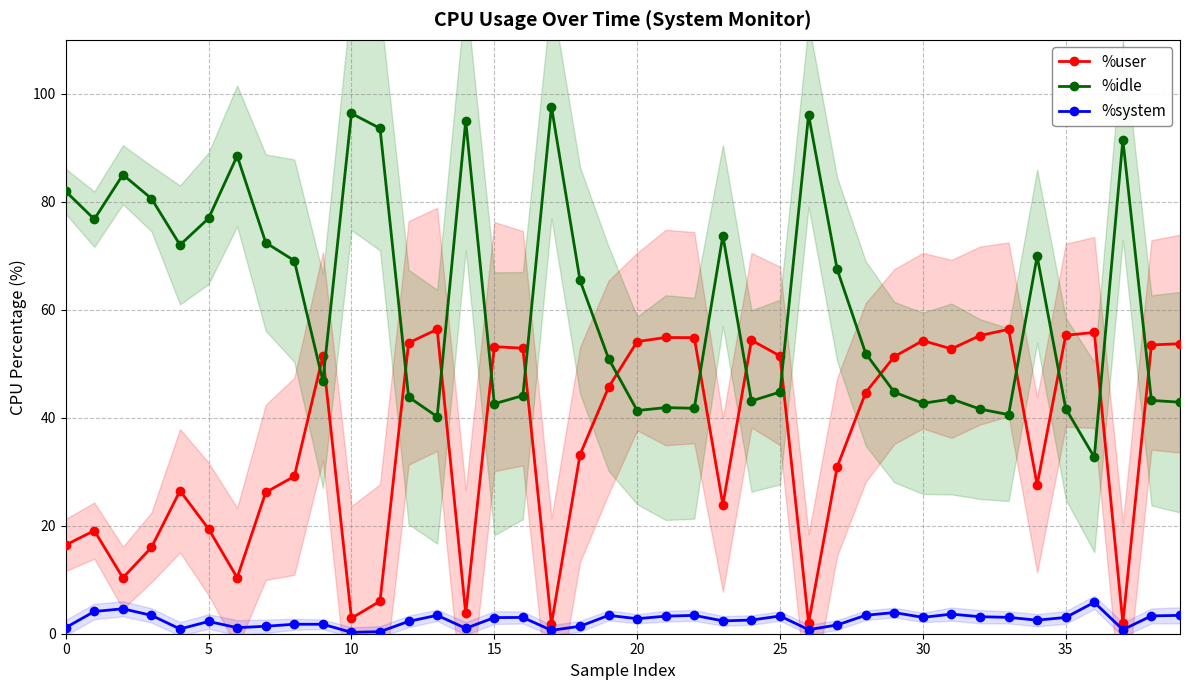

Rank the series by their average value, from lowest to highest.

%system, %user, %idle